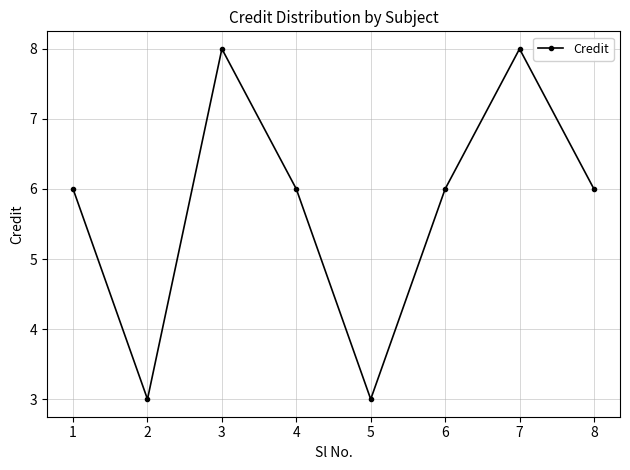

What is the ratio of the value at 4 to the value at 3?

0.8